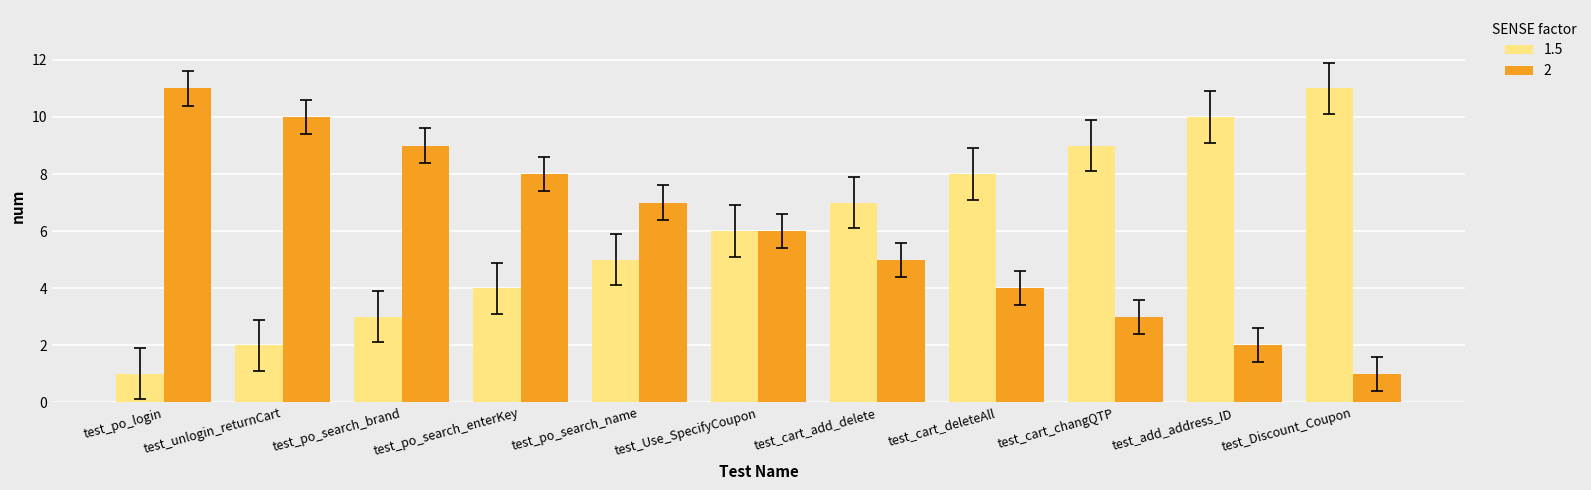

What is the label of the 2nd bar from the right?

test_add_address_ID